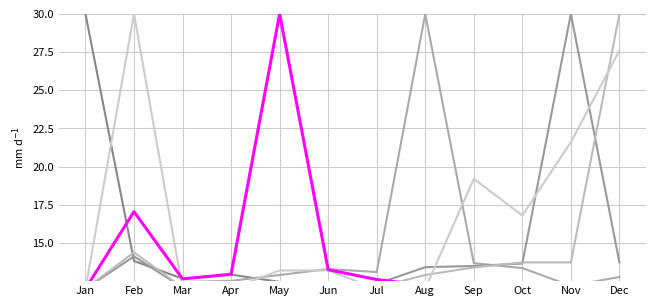

Reading left to right, transcribe all the data shown in this chart.

col_1: 30.0	13.8	12.7	12.9	12.4	12.2	12.2	12.1	12.1	12.1	12.0	12.0
col_8: 12.0	12.1	12.5	12.5	12.9	13.3	13.1	30.0	13.7	13.4	12.2	12.8
col_10: 12.0	14.1	12.1	12.2	12.2	12.1	12.3	13.4	13.5	13.7	30.0	13.7
col_11: 12.0	14.4	12.1	12.2	12.2	12.1	12.1	12.9	13.4	13.7	13.7	30.0
col_13: 12.0	30.0	12.0	12.0	13.2	13.2	12.0	12.0	19.2	16.8	21.6	27.6
col_4: 12.0	17.1	12.6	12.9	30.0	13.3	12.6	12.2	12.0	12.1	12.1	12.2